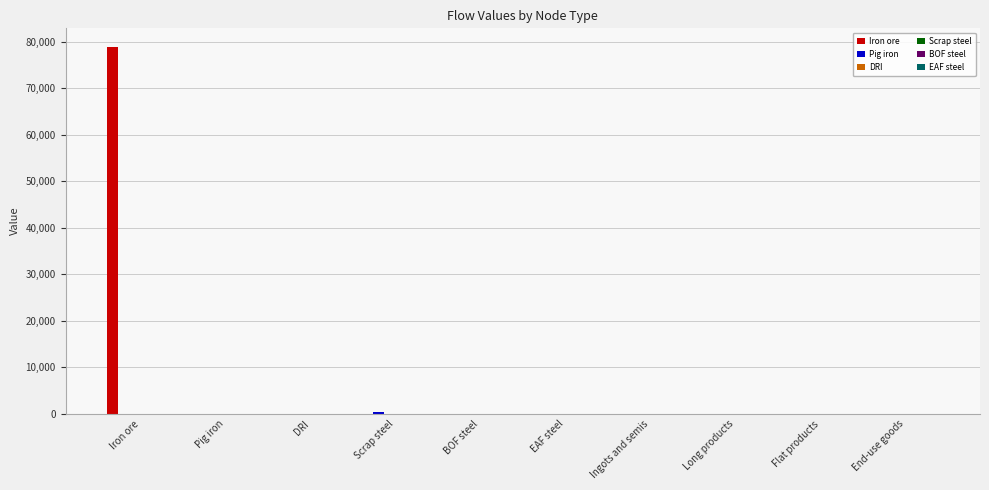

What is the maximum value shown in the chart?

78907.5